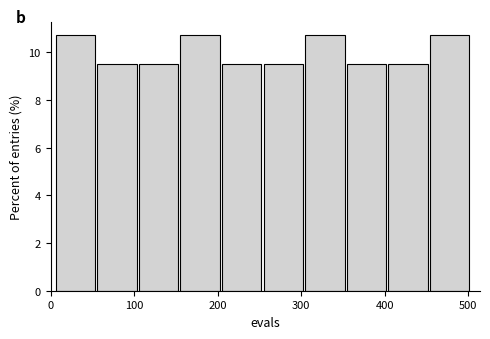

Reading left to right, transcribe this chart: for each bar, give the range it covers on the x-axis and its height. Neither the bar edges nor the heights are printed on the chart, so give them approximately, as read against the axes.

10 to 60: 10.8
60 to 110: 9.6
110 to 160: 9.6
160 to 210: 10.8
210 to 260: 9.6
260 to 300: 9.6
300 to 350: 10.8
350 to 400: 9.6
400 to 450: 9.6
450 to 500: 10.8